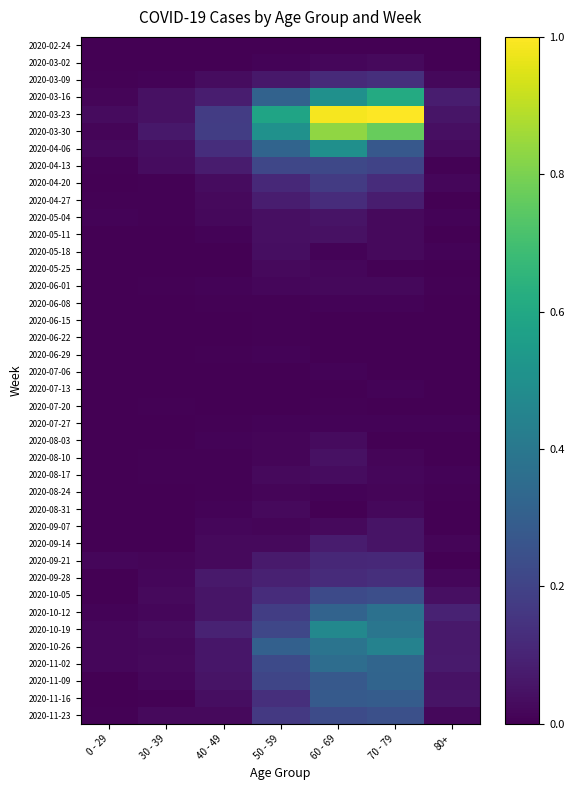

Reading left to right, what are all the values shown in this chart?

2020-02-24: 0 - 29=0.0	30 - 39=0.0	40 - 49=0.0	50 - 59=0.0	60 - 69=0.0	70 - 79=0.0	80+=0.0
2020-03-02: 0 - 29=0.0	30 - 39=0.0	40 - 49=0.0	50 - 59=0.0	60 - 69=0.0	70 - 79=0.0	80+=0.0
2020-03-09: 0 - 29=0.0	30 - 39=0.0	40 - 49=0.0	50 - 59=0.1	60 - 69=0.1	70 - 79=0.1	80+=0.0
2020-03-16: 0 - 29=0.0	30 - 39=0.0	40 - 49=0.1	50 - 59=0.3	60 - 69=0.5	70 - 79=0.6	80+=0.1
2020-03-23: 0 - 29=0.0	30 - 39=0.0	40 - 49=0.2	50 - 59=0.6	60 - 69=1.0	70 - 79=1.0	80+=0.1
2020-03-30: 0 - 29=0.0	30 - 39=0.1	40 - 49=0.2	50 - 59=0.5	60 - 69=0.8	70 - 79=0.8	80+=0.0
2020-04-06: 0 - 29=0.0	30 - 39=0.0	40 - 49=0.1	50 - 59=0.3	60 - 69=0.5	70 - 79=0.3	80+=0.0
2020-04-13: 0 - 29=0.0	30 - 39=0.0	40 - 49=0.1	50 - 59=0.2	60 - 69=0.2	70 - 79=0.2	80+=0.0
2020-04-20: 0 - 29=0.0	30 - 39=0.0	40 - 49=0.0	50 - 59=0.1	60 - 69=0.2	70 - 79=0.1	80+=0.0
2020-04-27: 0 - 29=0.0	30 - 39=0.0	40 - 49=0.0	50 - 59=0.1	60 - 69=0.1	70 - 79=0.1	80+=0.0
2020-05-04: 0 - 29=0.0	30 - 39=0.0	40 - 49=0.0	50 - 59=0.0	60 - 69=0.1	70 - 79=0.0	80+=0.0
2020-05-11: 0 - 29=0.0	30 - 39=0.0	40 - 49=0.0	50 - 59=0.0	60 - 69=0.0	70 - 79=0.0	80+=0.0
2020-05-18: 0 - 29=0.0	30 - 39=0.0	40 - 49=0.0	50 - 59=0.0	60 - 69=0.0	70 - 79=0.0	80+=0.0
2020-05-25: 0 - 29=0.0	30 - 39=0.0	40 - 49=0.0	50 - 59=0.0	60 - 69=0.0	70 - 79=0.0	80+=0.0
2020-06-01: 0 - 29=0.0	30 - 39=0.0	40 - 49=0.0	50 - 59=0.0	60 - 69=0.0	70 - 79=0.0	80+=0.0
2020-06-08: 0 - 29=0.0	30 - 39=0.0	40 - 49=0.0	50 - 59=0.0	60 - 69=0.0	70 - 79=0.0	80+=0.0
2020-06-15: 0 - 29=0.0	30 - 39=0.0	40 - 49=0.0	50 - 59=0.0	60 - 69=0.0	70 - 79=0.0	80+=0.0
2020-06-22: 0 - 29=0.0	30 - 39=0.0	40 - 49=0.0	50 - 59=0.0	60 - 69=0.0	70 - 79=0.0	80+=0.0
2020-06-29: 0 - 29=0.0	30 - 39=0.0	40 - 49=0.0	50 - 59=0.0	60 - 69=0.0	70 - 79=0.0	80+=0.0
2020-07-06: 0 - 29=0.0	30 - 39=0.0	40 - 49=0.0	50 - 59=0.0	60 - 69=0.0	70 - 79=0.0	80+=0.0
2020-07-13: 0 - 29=0.0	30 - 39=0.0	40 - 49=0.0	50 - 59=0.0	60 - 69=0.0	70 - 79=0.0	80+=0.0
2020-07-20: 0 - 29=0.0	30 - 39=0.0	40 - 49=0.0	50 - 59=0.0	60 - 69=0.0	70 - 79=0.0	80+=0.0
2020-07-27: 0 - 29=0.0	30 - 39=0.0	40 - 49=0.0	50 - 59=0.0	60 - 69=0.0	70 - 79=0.0	80+=0.0
2020-08-03: 0 - 29=0.0	30 - 39=0.0	40 - 49=0.0	50 - 59=0.0	60 - 69=0.0	70 - 79=0.0	80+=0.0
2020-08-10: 0 - 29=0.0	30 - 39=0.0	40 - 49=0.0	50 - 59=0.0	60 - 69=0.0	70 - 79=0.0	80+=0.0
2020-08-17: 0 - 29=0.0	30 - 39=0.0	40 - 49=0.0	50 - 59=0.0	60 - 69=0.0	70 - 79=0.0	80+=0.0
2020-08-24: 0 - 29=0.0	30 - 39=0.0	40 - 49=0.0	50 - 59=0.0	60 - 69=0.0	70 - 79=0.0	80+=0.0
2020-08-31: 0 - 29=0.0	30 - 39=0.0	40 - 49=0.0	50 - 59=0.0	60 - 69=0.0	70 - 79=0.0	80+=0.0
2020-09-07: 0 - 29=0.0	30 - 39=0.0	40 - 49=0.0	50 - 59=0.0	60 - 69=0.0	70 - 79=0.1	80+=0.0
2020-09-14: 0 - 29=0.0	30 - 39=0.0	40 - 49=0.0	50 - 59=0.0	60 - 69=0.1	70 - 79=0.1	80+=0.0
2020-09-21: 0 - 29=0.0	30 - 39=0.0	40 - 49=0.0	50 - 59=0.1	60 - 69=0.1	70 - 79=0.1	80+=0.0
2020-09-28: 0 - 29=0.0	30 - 39=0.0	40 - 49=0.1	50 - 59=0.1	60 - 69=0.1	70 - 79=0.1	80+=0.0
2020-10-05: 0 - 29=0.0	30 - 39=0.0	40 - 49=0.1	50 - 59=0.1	60 - 69=0.2	70 - 79=0.2	80+=0.0
2020-10-12: 0 - 29=0.0	30 - 39=0.0	40 - 49=0.1	50 - 59=0.2	60 - 69=0.3	70 - 79=0.4	80+=0.1
2020-10-19: 0 - 29=0.0	30 - 39=0.0	40 - 49=0.1	50 - 59=0.2	60 - 69=0.5	70 - 79=0.4	80+=0.1
2020-10-26: 0 - 29=0.0	30 - 39=0.0	40 - 49=0.1	50 - 59=0.3	60 - 69=0.4	70 - 79=0.4	80+=0.1
2020-11-02: 0 - 29=0.0	30 - 39=0.0	40 - 49=0.1	50 - 59=0.2	60 - 69=0.4	70 - 79=0.3	80+=0.1
2020-11-09: 0 - 29=0.0	30 - 39=0.0	40 - 49=0.1	50 - 59=0.2	60 - 69=0.3	70 - 79=0.3	80+=0.1
2020-11-16: 0 - 29=0.0	30 - 39=0.0	40 - 49=0.0	50 - 59=0.1	60 - 69=0.3	70 - 79=0.3	80+=0.1
2020-11-23: 0 - 29=0.0	30 - 39=0.0	40 - 49=0.0	50 - 59=0.2	60 - 69=0.2	70 - 79=0.2	80+=0.0